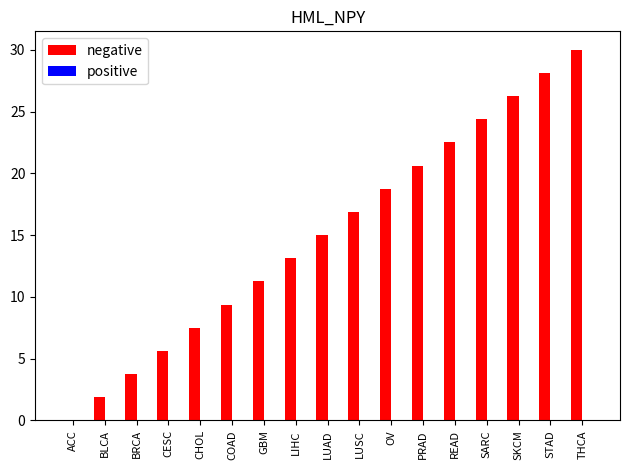

What is the approximate value at THCA?

30.0